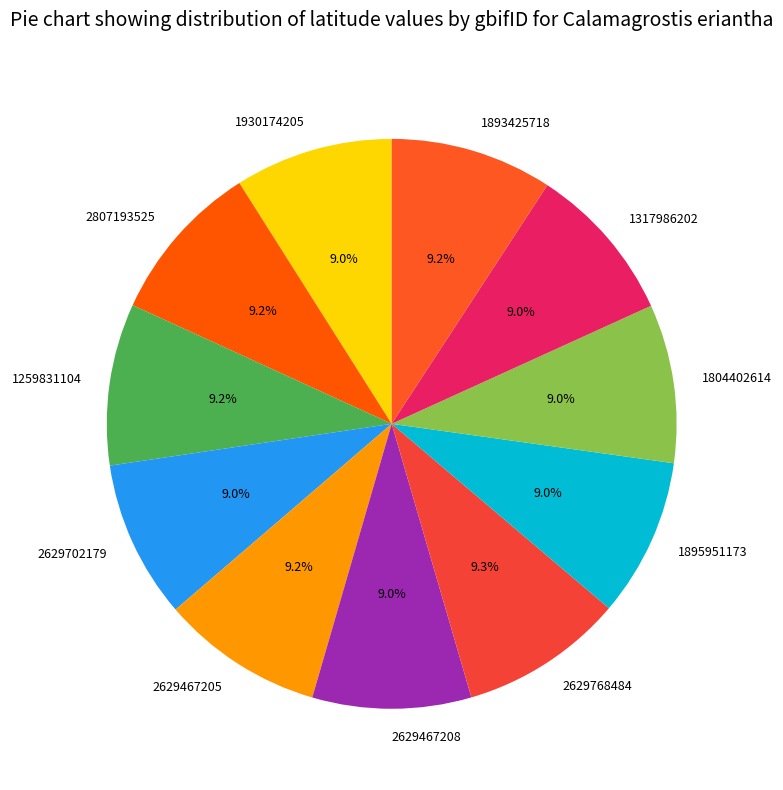

What is the ratio of the value at 1930174205 to the value at 2629467208?

1.0